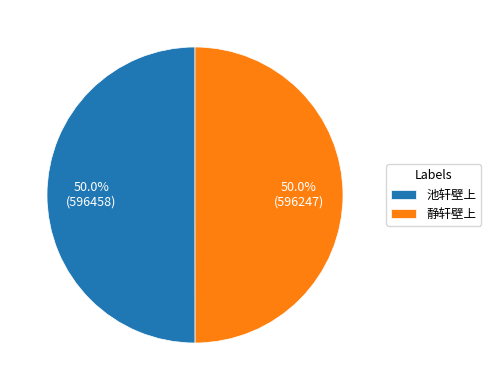

How many segments does this pie chart have?

2